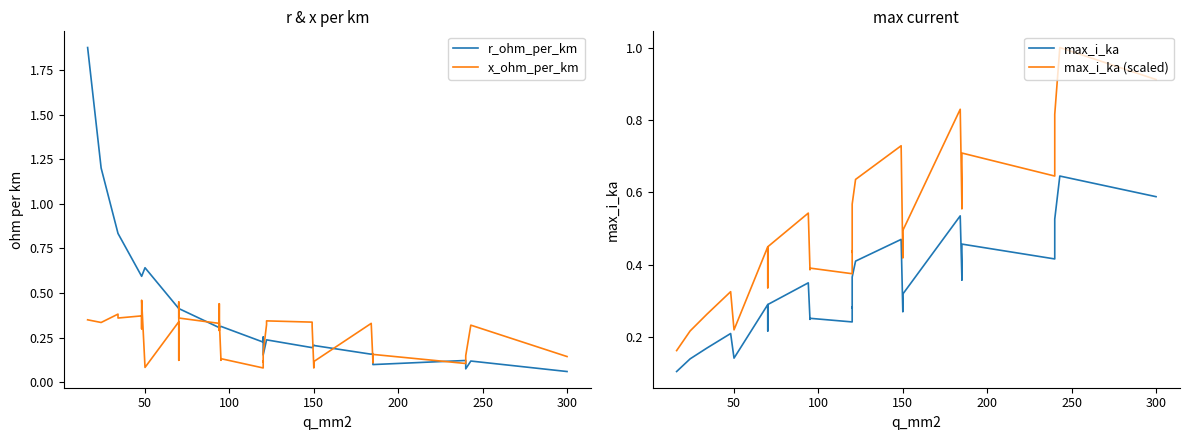

What is the difference between the maximum and minimum values in the x_ohm_per_km series?

0.4